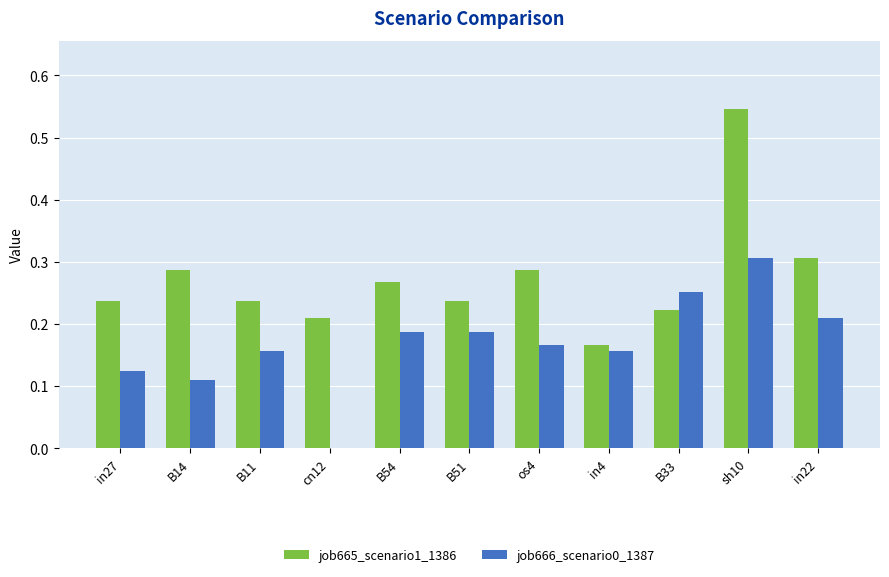

What is the sum of the job665_scenario1_1386 values at cn12 and in27?

0.4